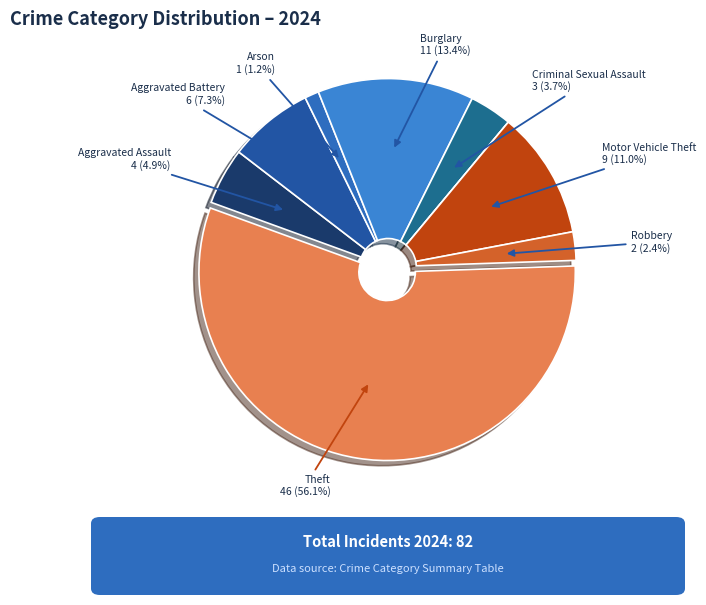

What is the largest slice in the pie chart?

Theft